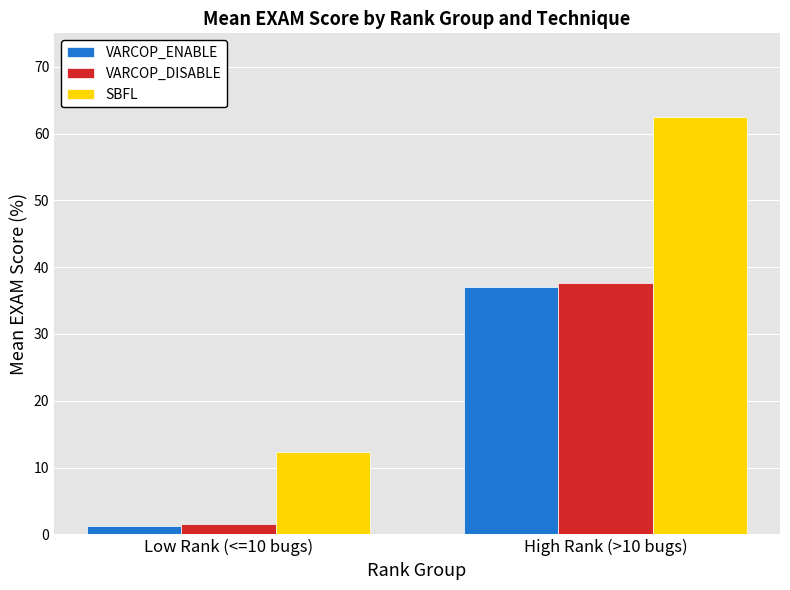

At how many categories does at least one series exceed 26?

1